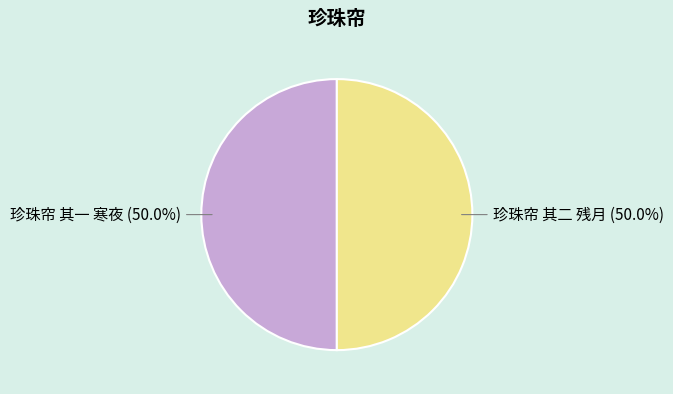

Count the number of slices in the pie.

2